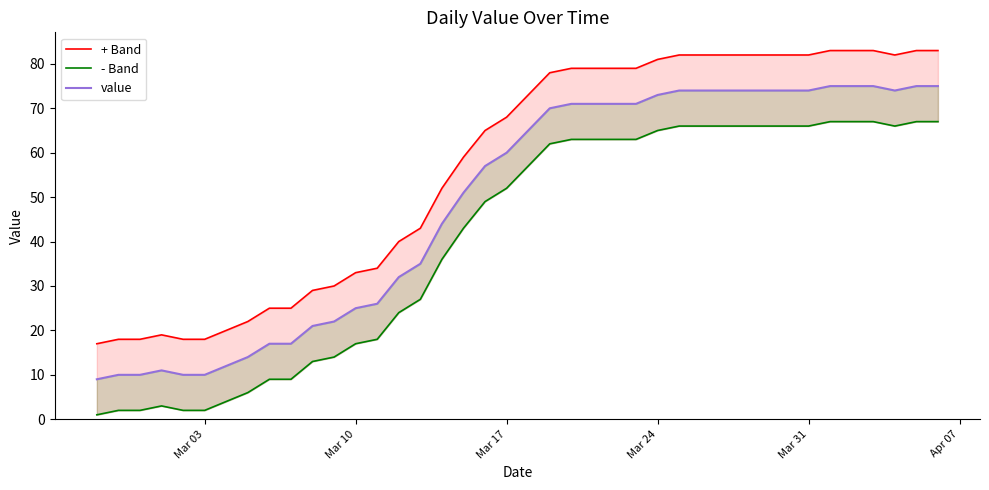

What is the sum of all - Band values?

1632